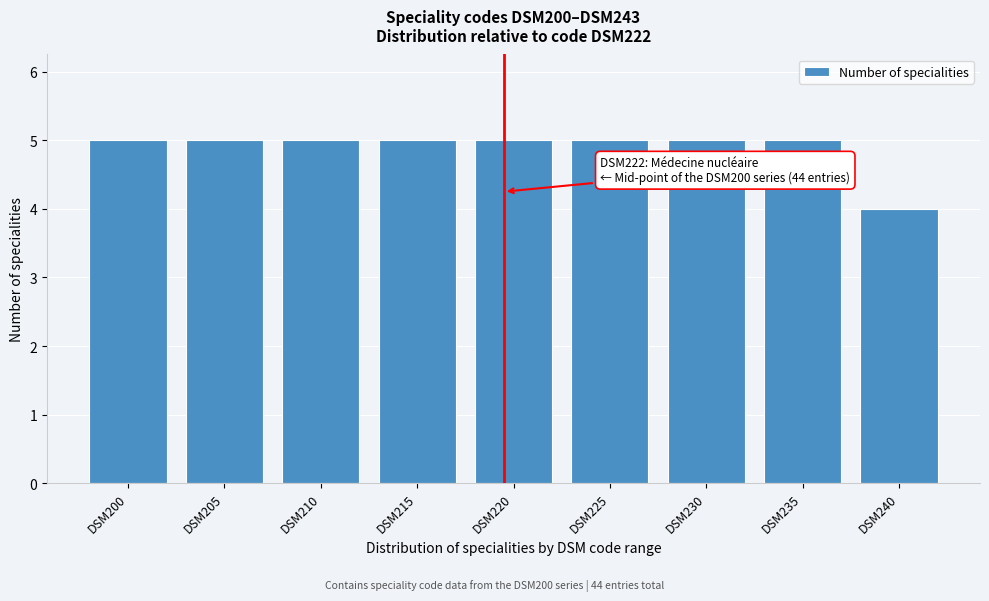

Reading left to right, what are all the values shown in this chart?

DSM200=5	DSM205=5	DSM210=5	DSM215=5	DSM220=5	DSM225=5	DSM230=5	DSM235=5	DSM240=4